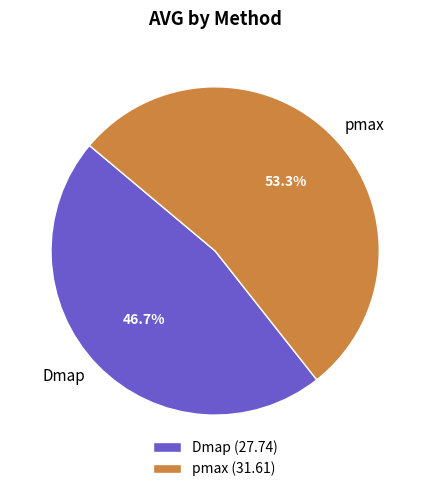

What percentage is the Dmap slice, to the nearest percent?

47%